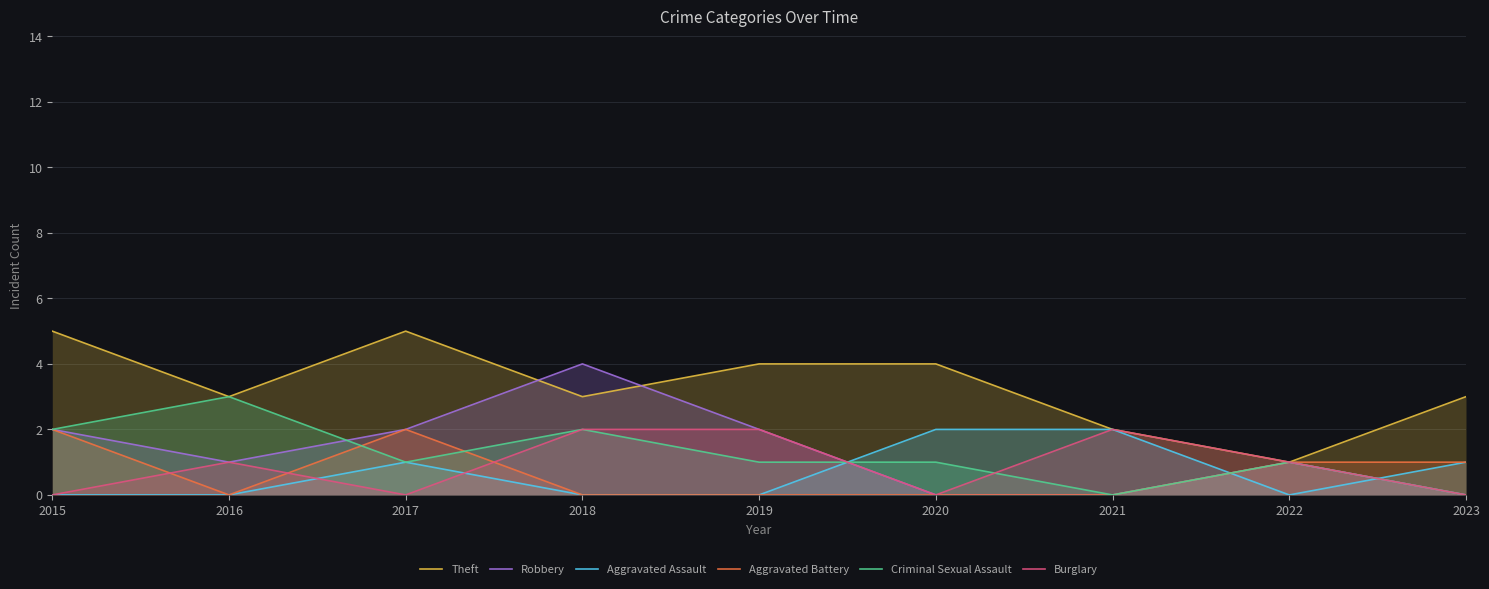

What is the value of the Criminal Sexual Assault point at the 6th from the left?

1